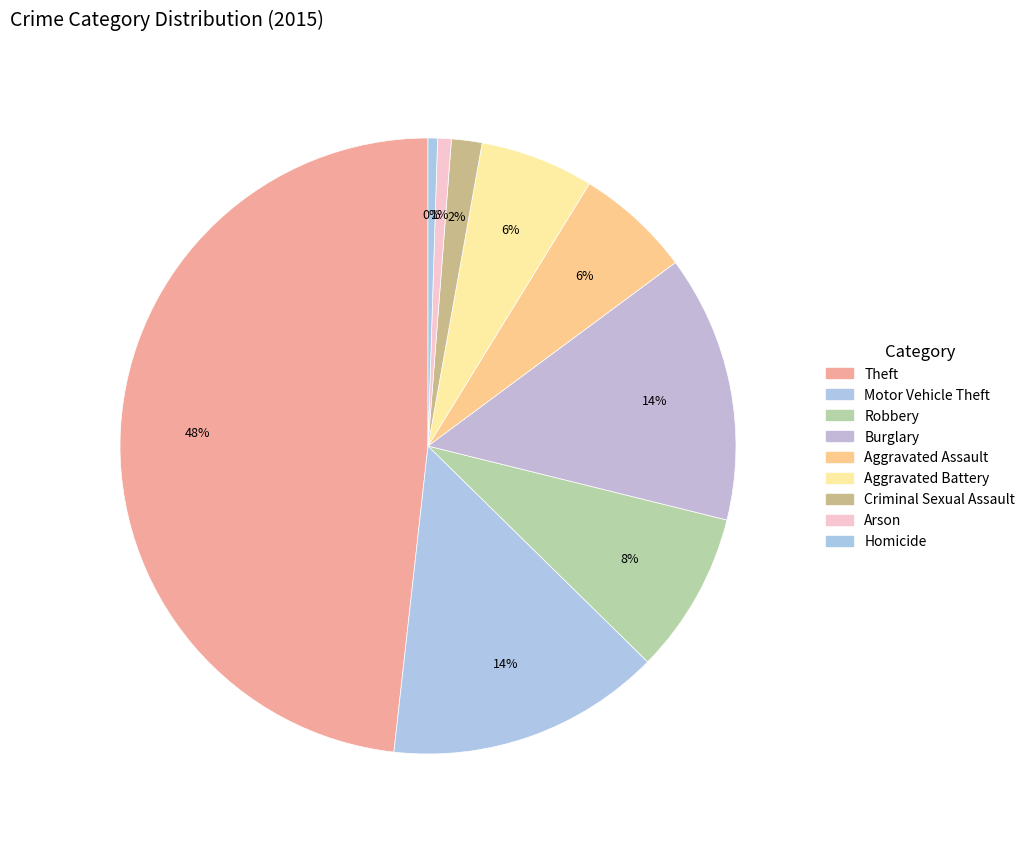

Does Motor Vehicle Theft represent more than half of the total?

No